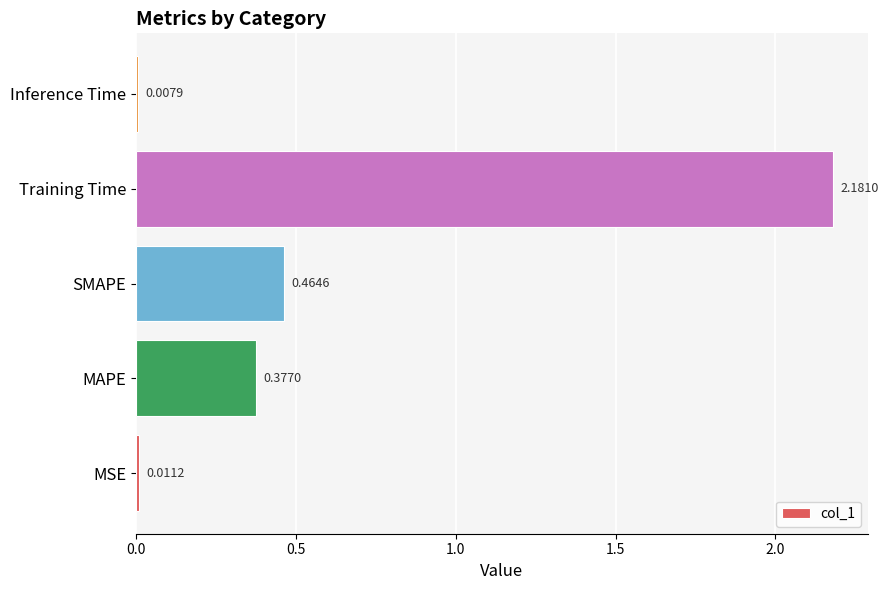

What is the change in value from Training Time to Inference Time?

-2.2